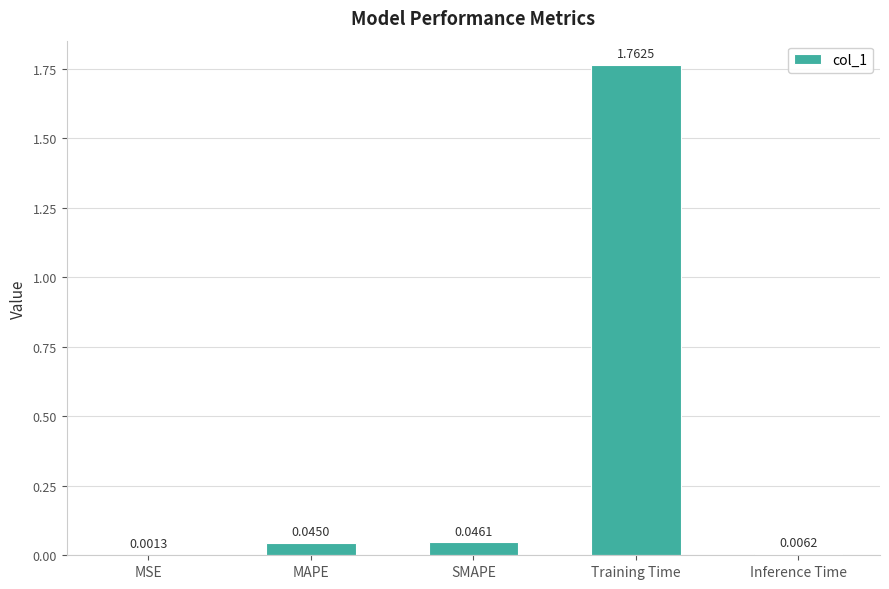

Which has a higher value, MSE or Inference Time?

Inference Time